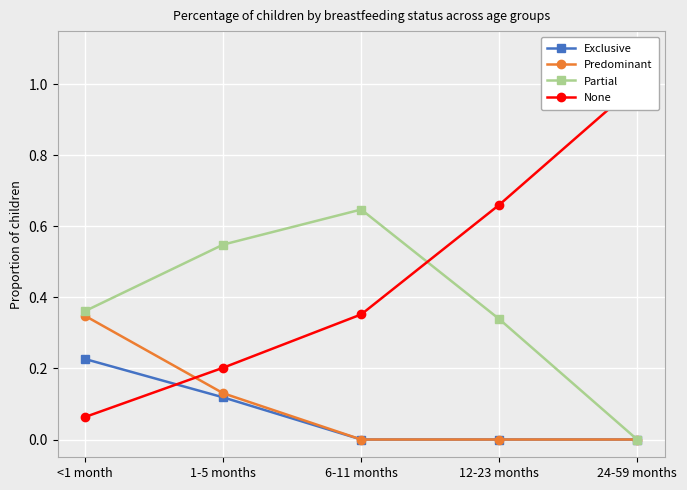

What are all the series names shown in the legend?

Exclusive, Predominant, Partial, None